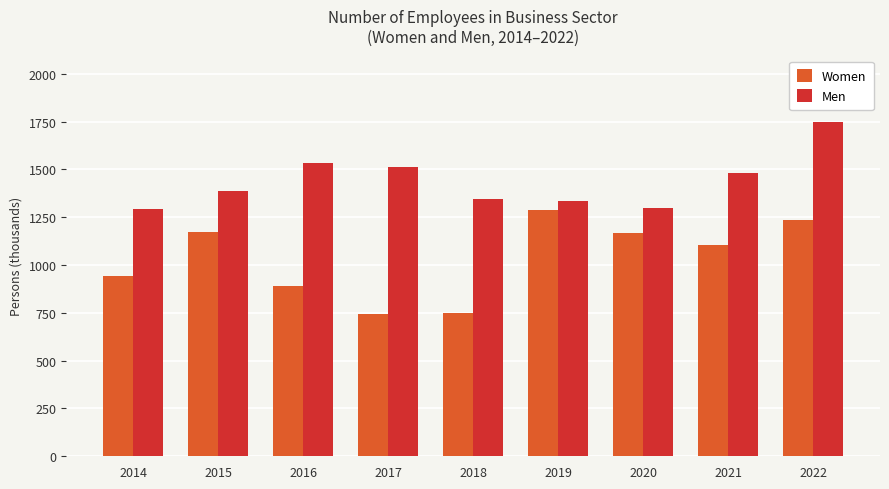

Is it true that Women equals 1627.8 at 2020?

False